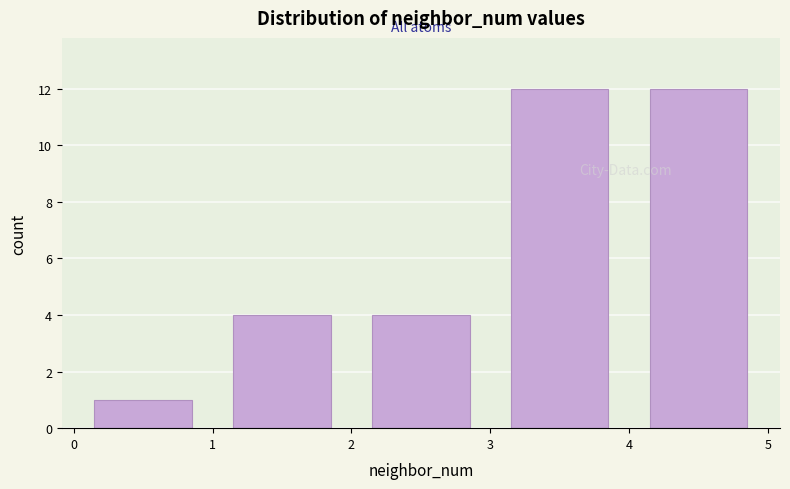

Reading left to right, list every bar in this chart as the range it spans on the x-axis followed by its height. The values are not printed on the chart, so give them approximately, as read against the axis.

0 to 1: 1
1 to 2: 4
2 to 3: 4
3 to 4: 12
4 to 5: 12